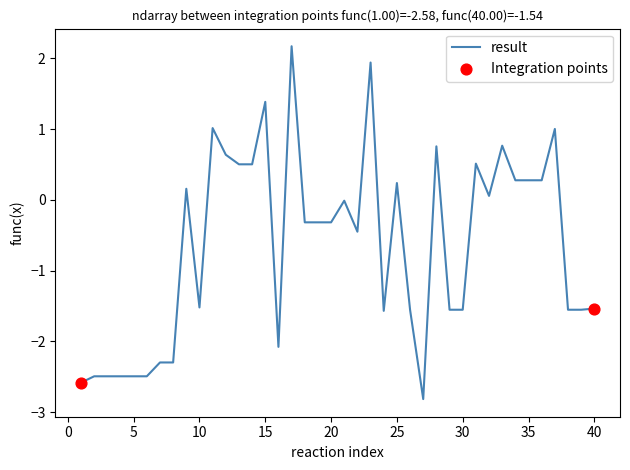

What is the difference between the maximum and minimum values?

5.0